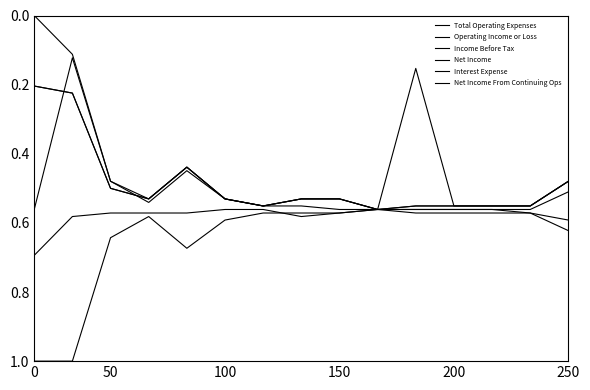

Is this an area chart (filled region under the line)?

No